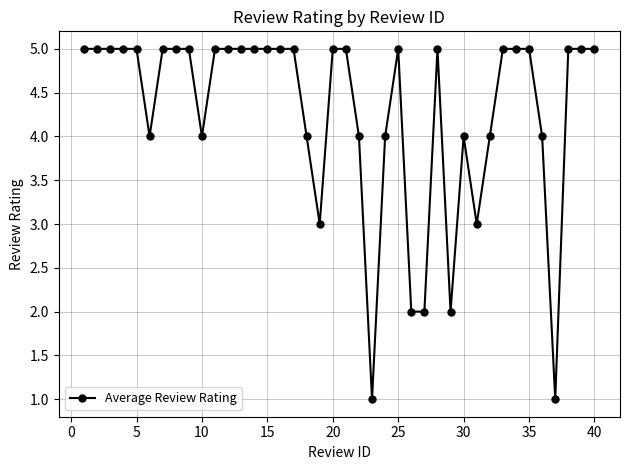

What is the difference between the maximum and minimum values?

4